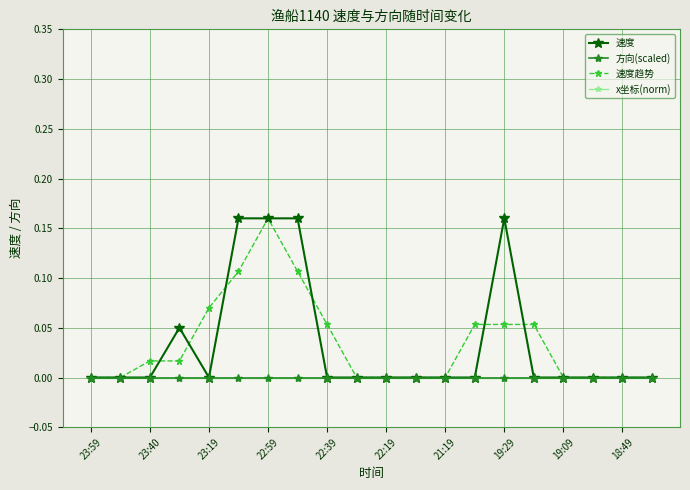

What is the maximum value shown in the chart?

0.2